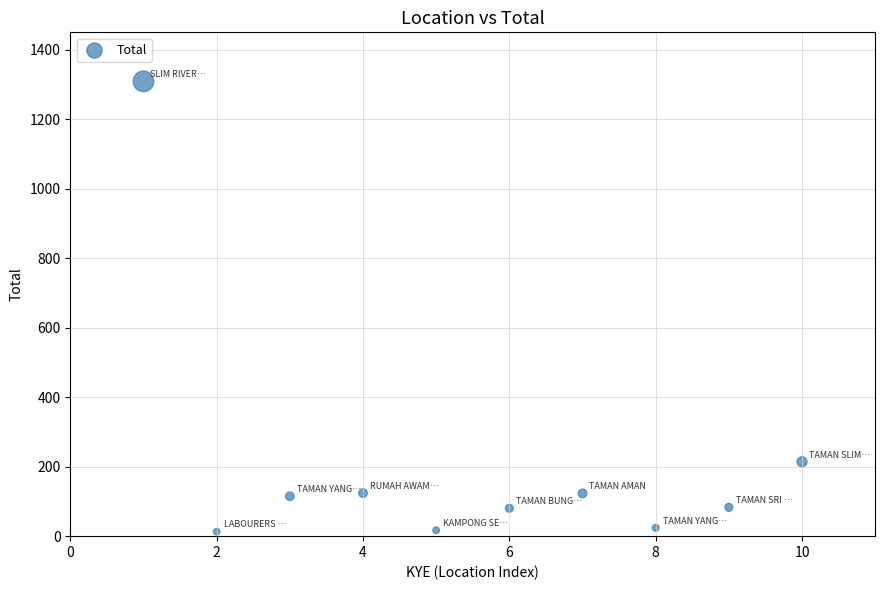

What Y value in the scatter plot is closest to 661?

214